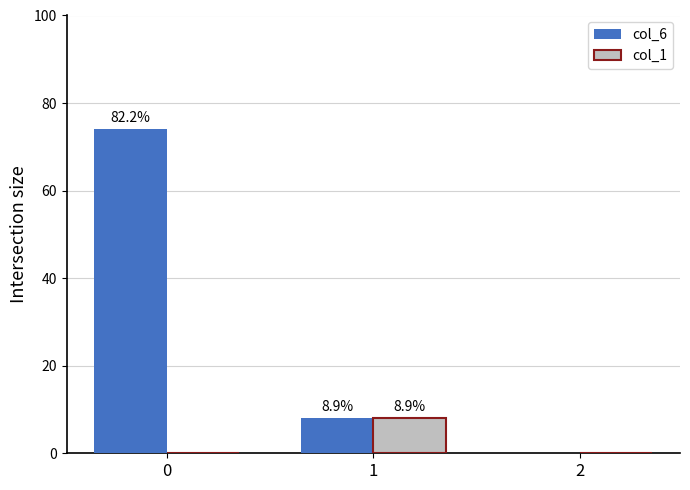

What is the sum of the col_6 values at 1 and 0?

82